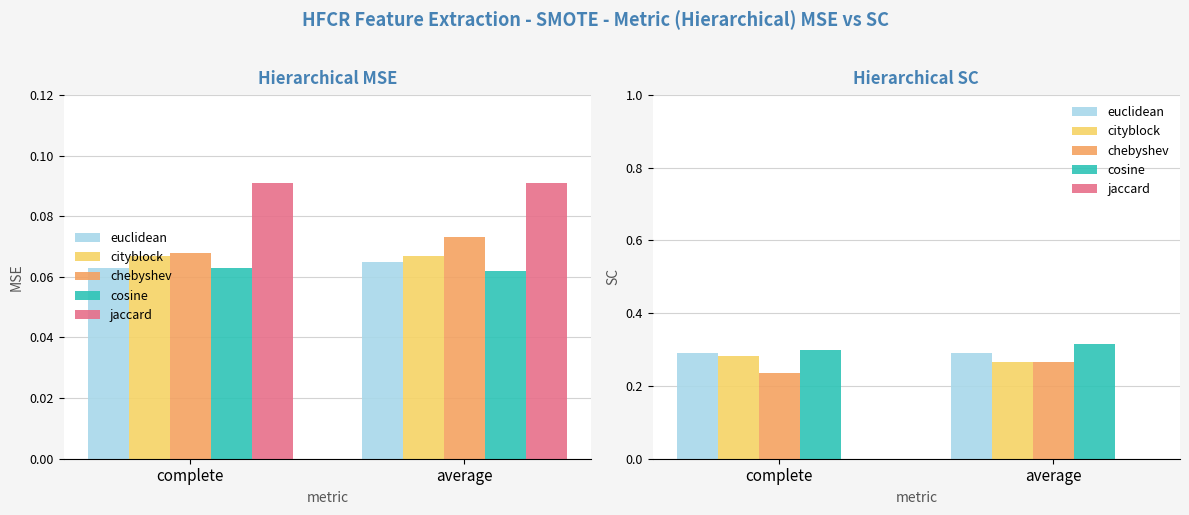

Which label corresponds to the smallest value in the chart?

complete